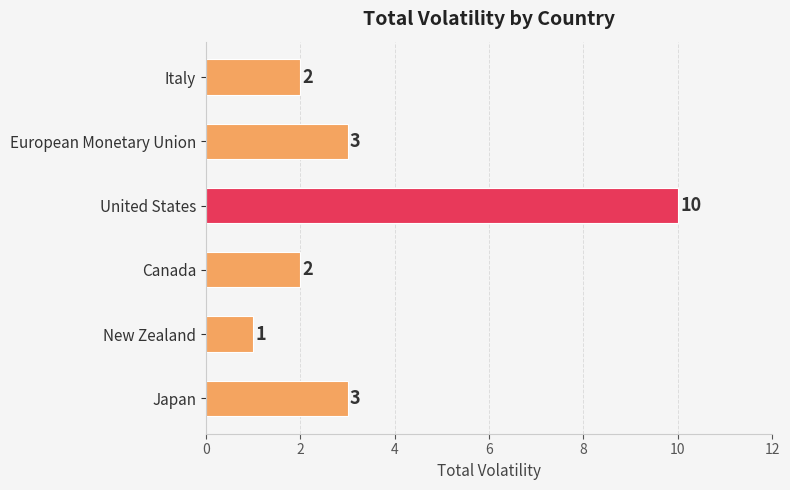

What is the ratio of the value at New Zealand to the value at Canada?

0.5